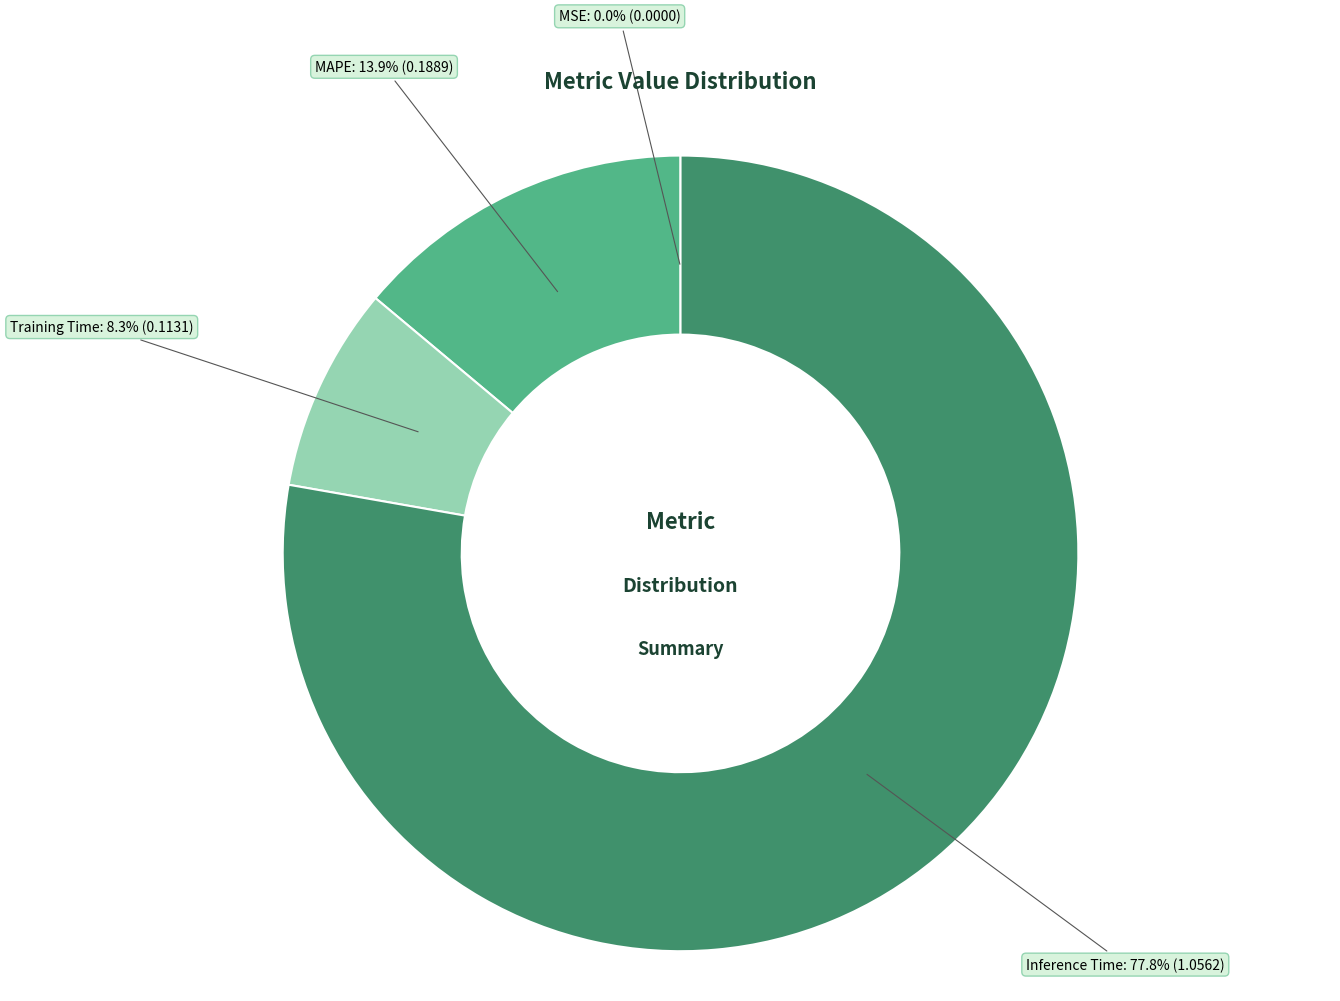

Which slice is the largest?

Inference Time